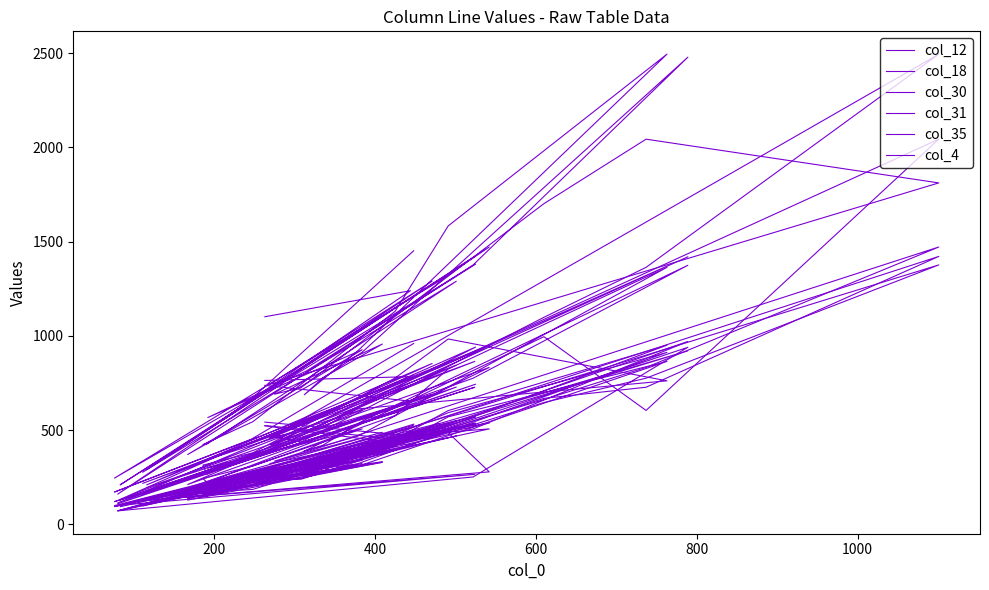

Is it true that col_31 equals 1074 at 11?

False